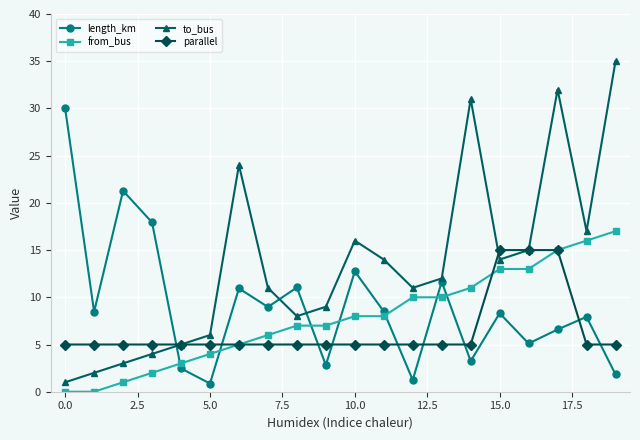

Which series has the largest total across all categories?

to_bus